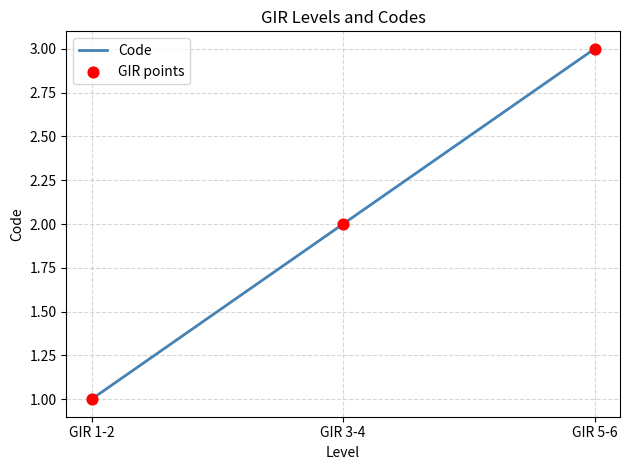

Is it true that the value at GIR 1-2 is 2?

False